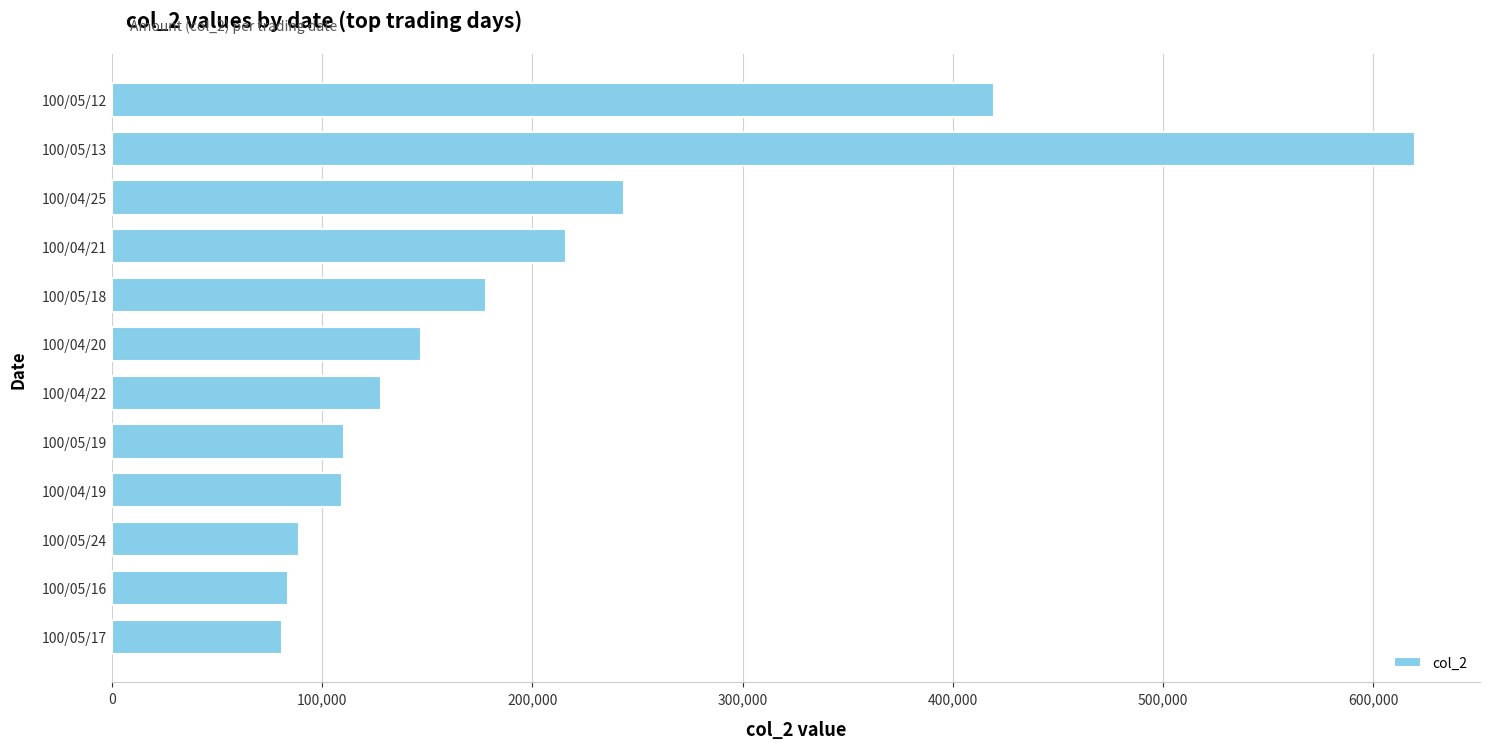

Where is the data nearest to the value 350260?

100/05/12